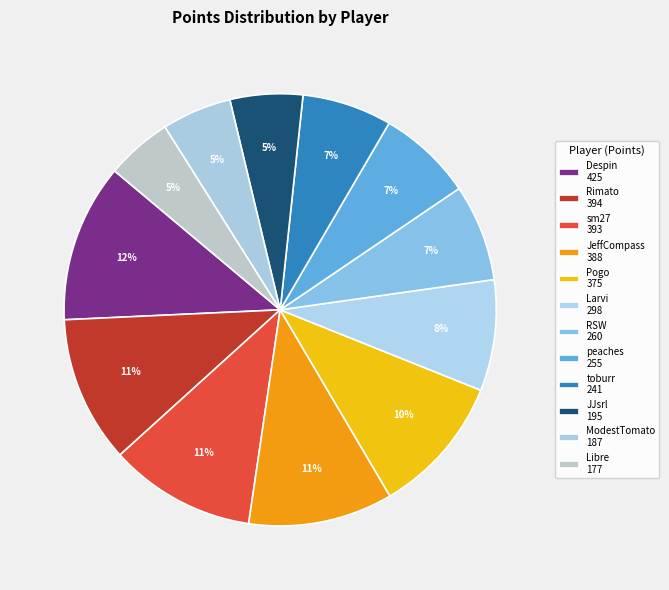

To the nearest percent, what is the average slice percentage?

8%